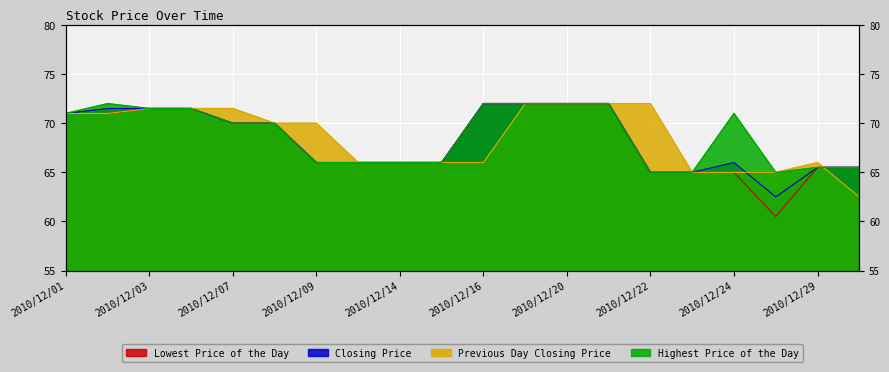

What value does the Lowest Price of the Day series have at 20101206?

71.5